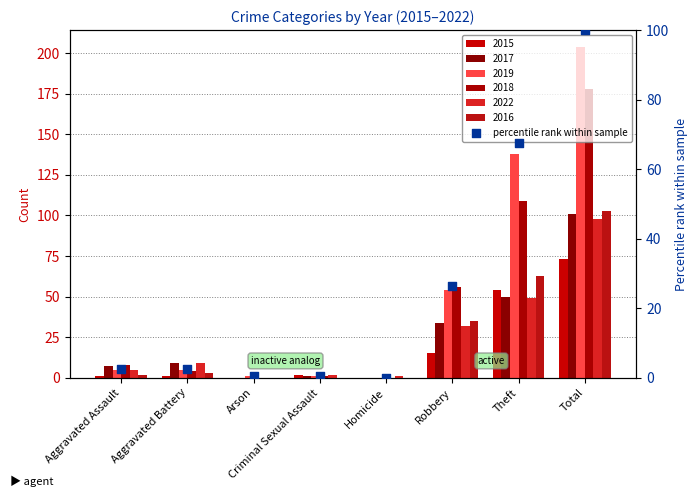

What is the change in value from Aggravated Battery to Homicide?

-2.5